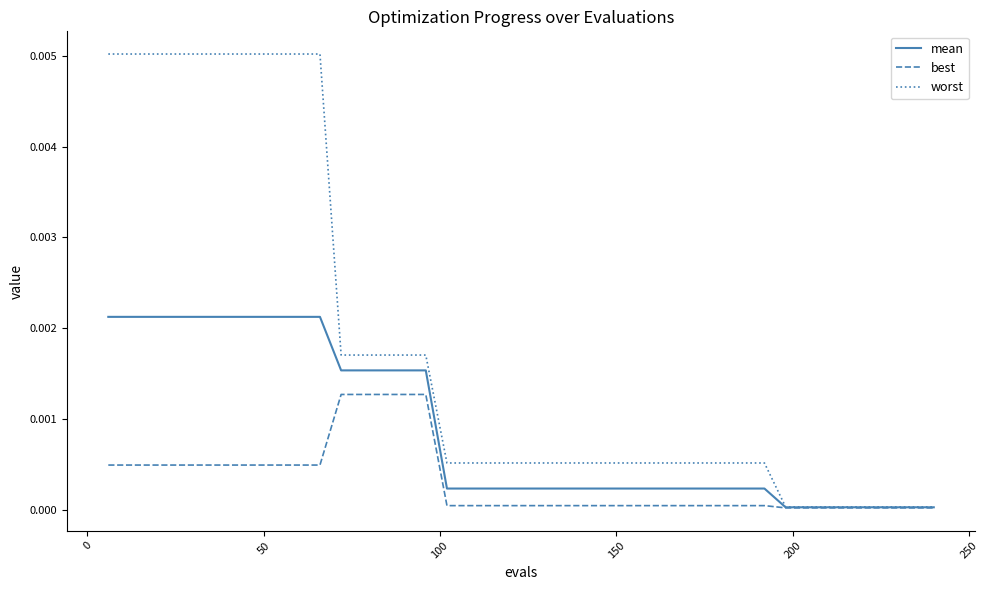

What are all the series names shown in the legend?

mean, best, worst